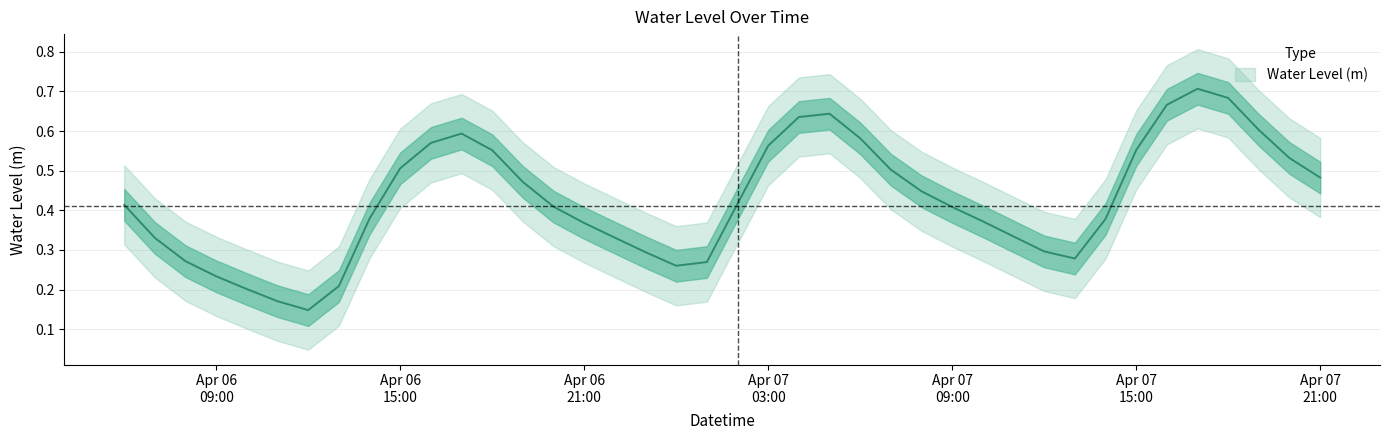

What is the smallest value displayed?

0.1